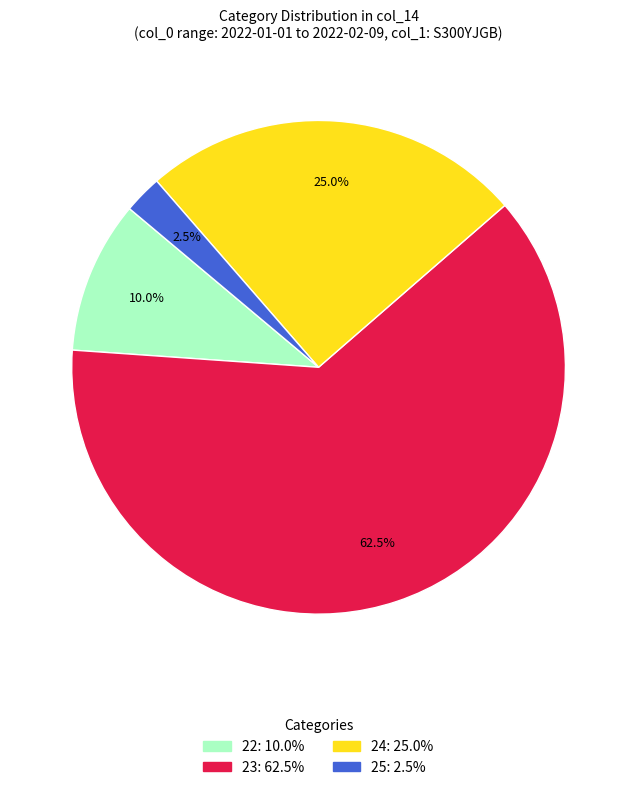

Is there a majority slice in this chart?

Yes